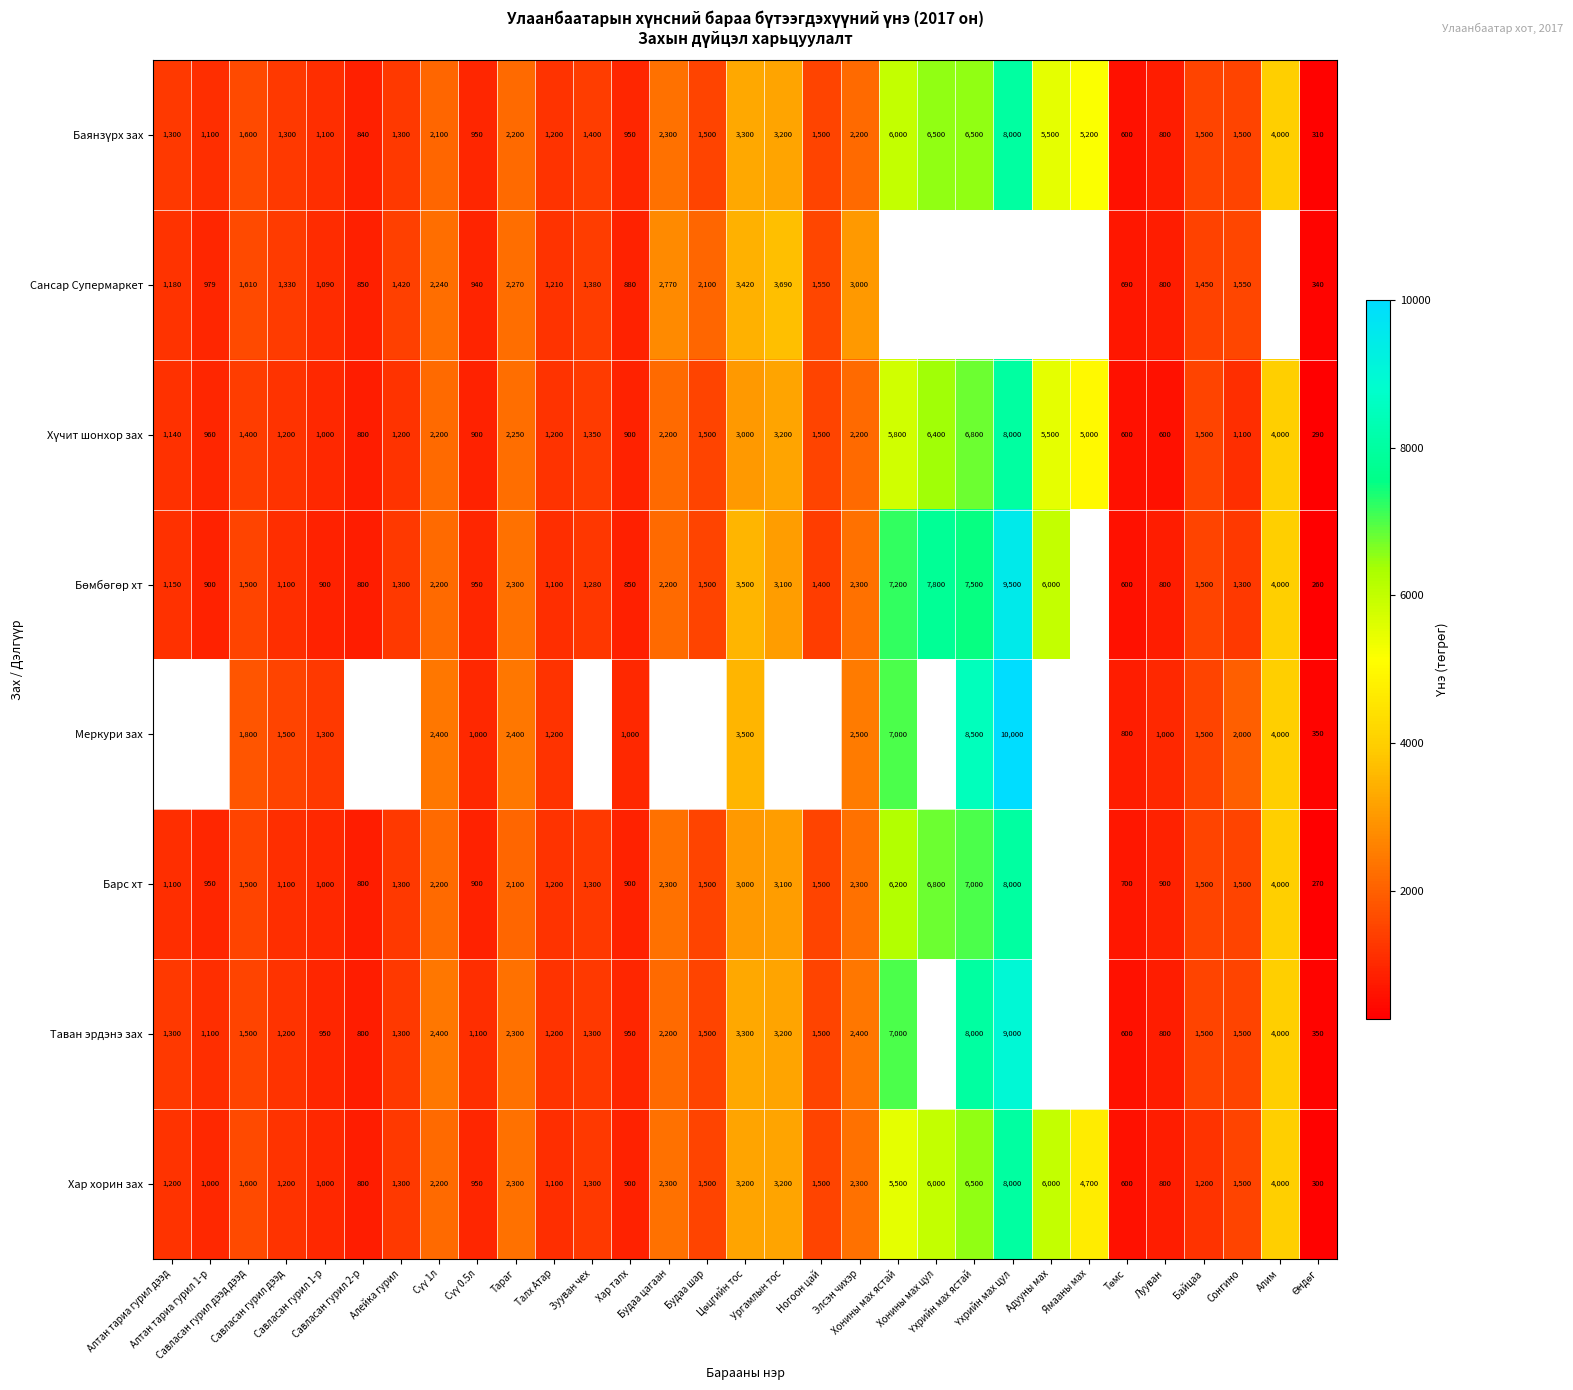

What is the sum of all Хар хорин зах values?

75950